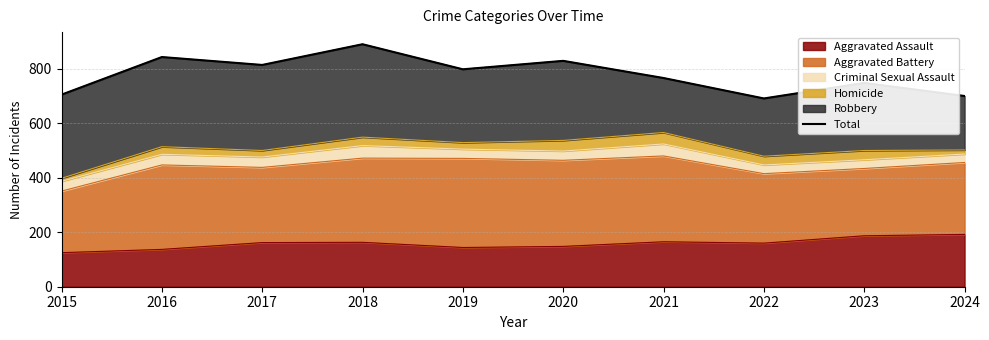

True or false: the data shows 1161 at 2017.

False